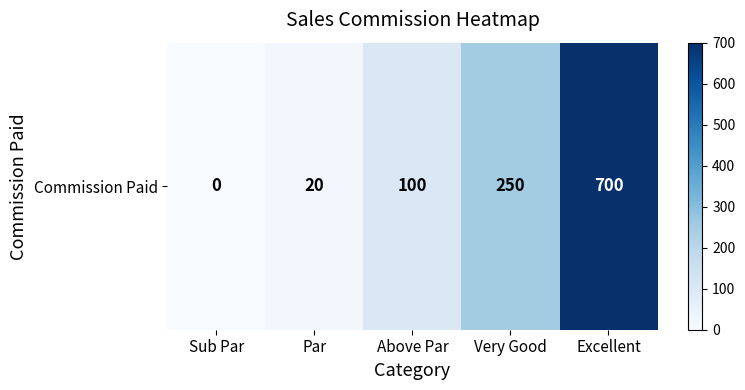

Which has a higher value, Sub Par or Very Good?

Very Good